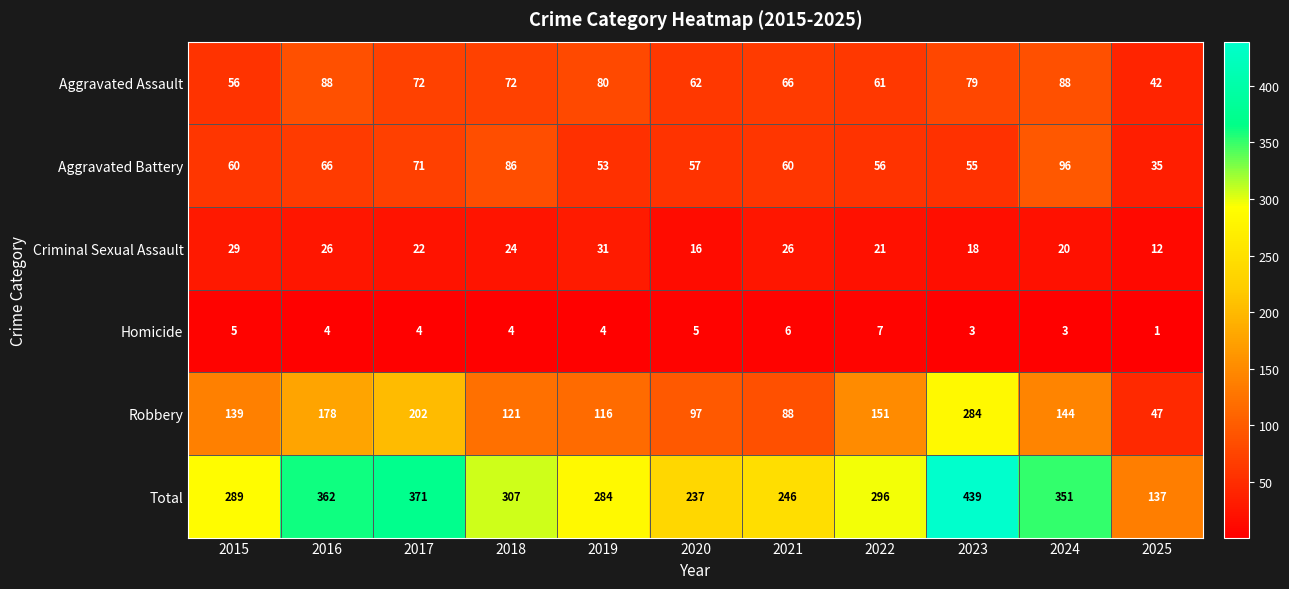

How many series are shown in this chart?

6